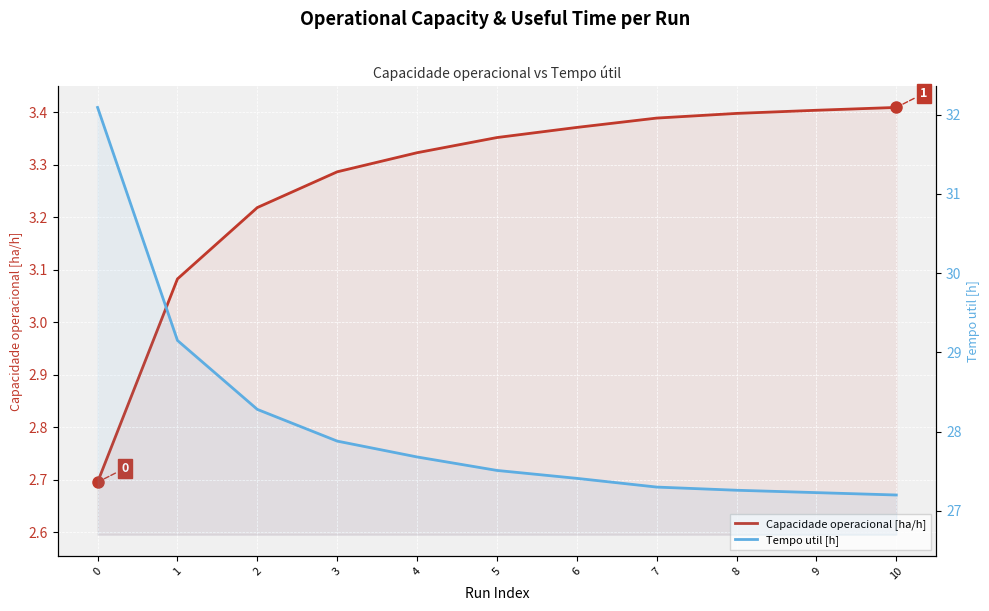

Rank the series at 9 from highest to lowest value.

Tempo util [h], Capacidade operacional [ha/h]